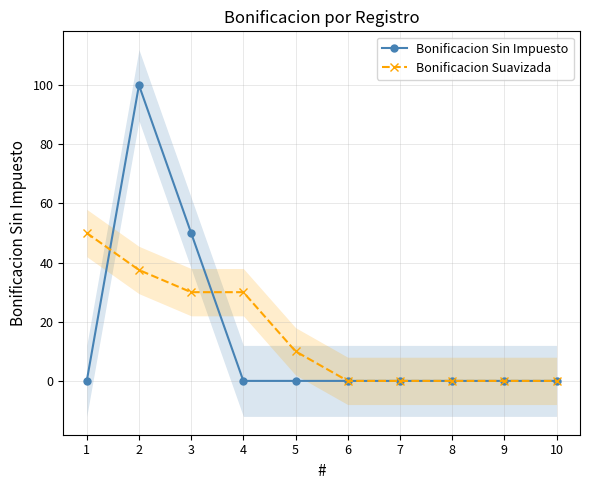

Reading left to right, list all the values displayed in this chart.

Bonificacion Sin Impuesto: 0.0	100.0	50.0	0.0	0.0	0.0	0.0	0.0	0.0	0.0
Bonificacion Suavizada: 50.0	37.5	30.0	30.0	10.0	0.0	0.0	0.0	0.0	0.0